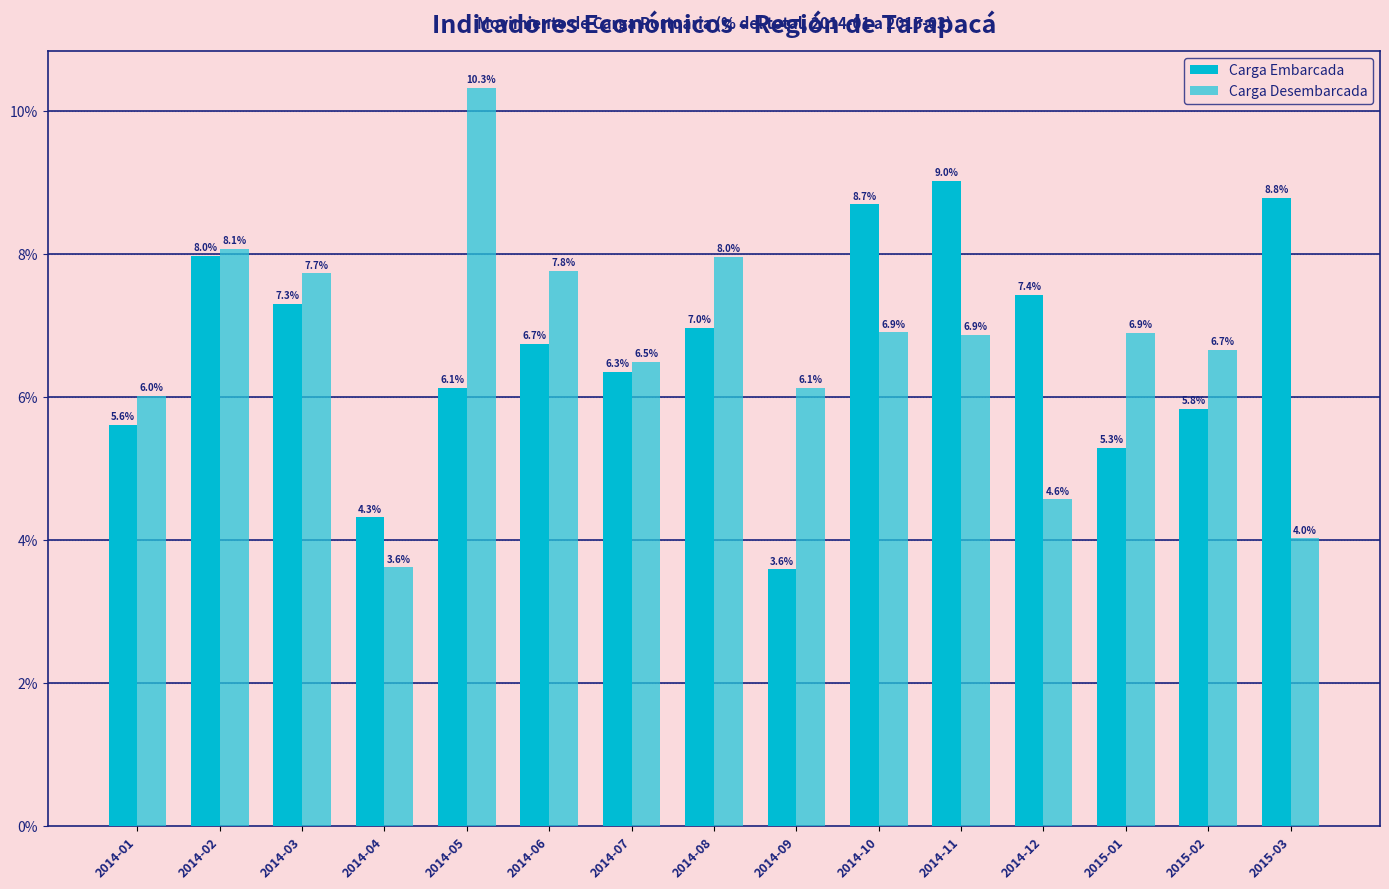

How many values in the Carga Desembarcada series exceed 6?

12